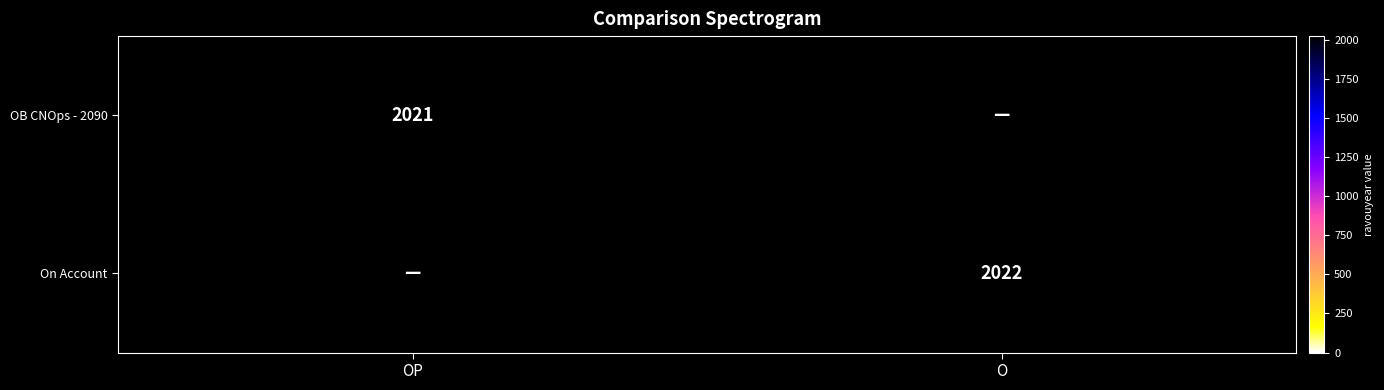

Is it true that On Account equals 568 at O?

False